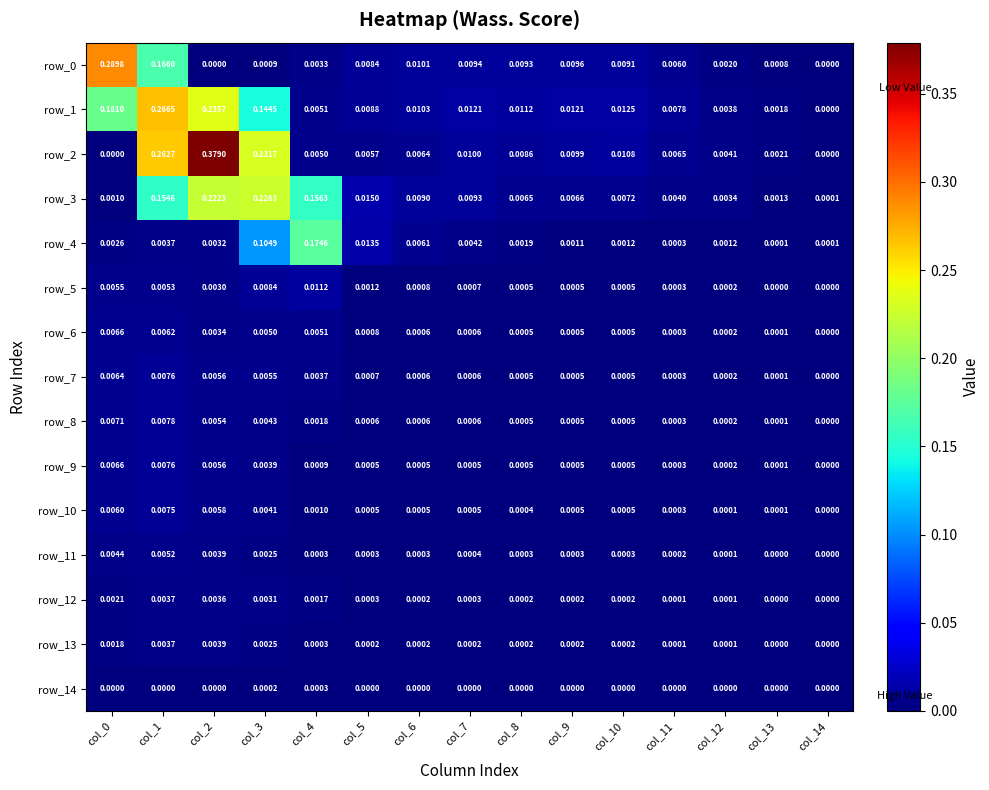

Is the value of row_11 at col_1 greater than the value of row_0 at col_0?

No